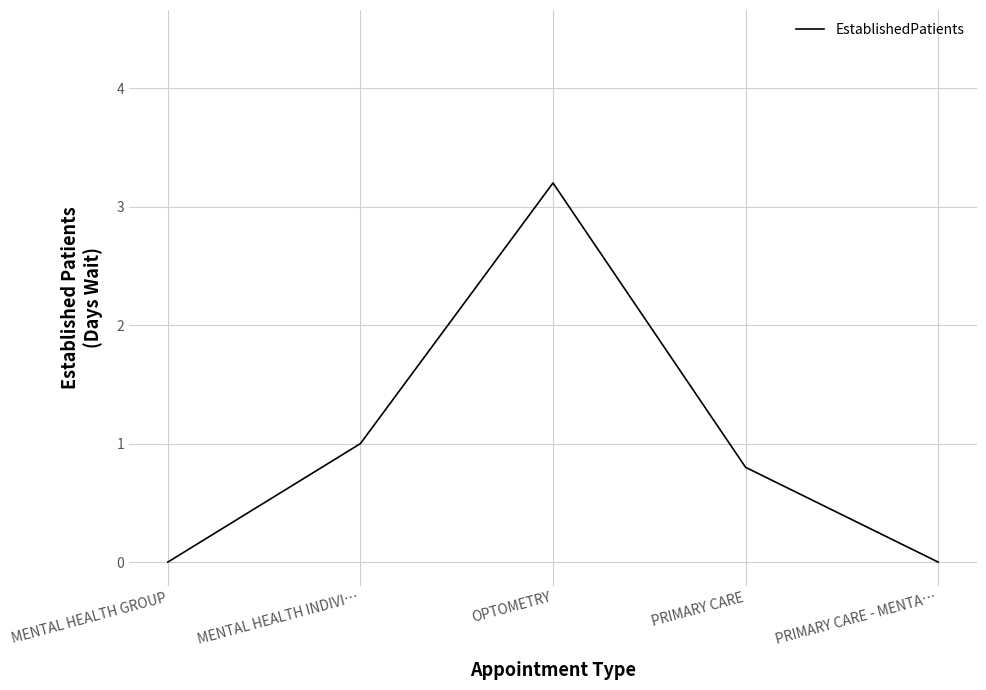

Count the number of categories in the chart.

5